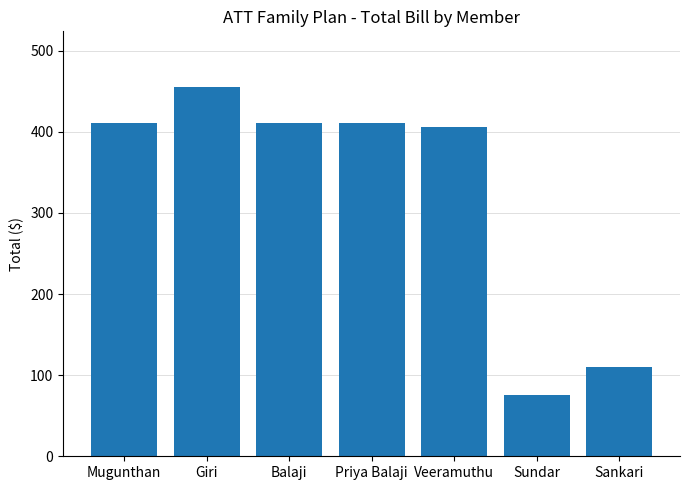

What is the change in value from Giri to Veeramuthu?

-49.1